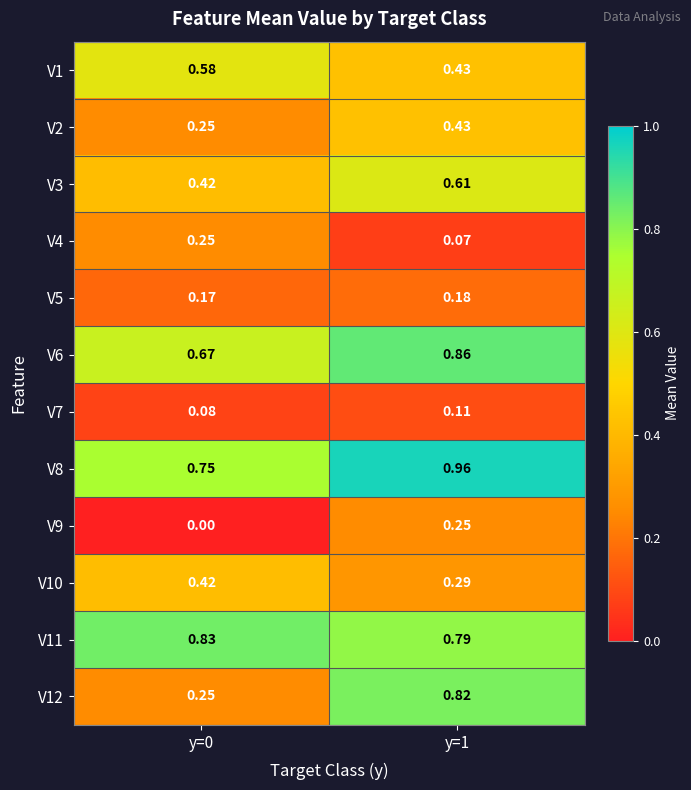

Is the value of V1 at y=1 greater than the value of V8 at y=1?

No